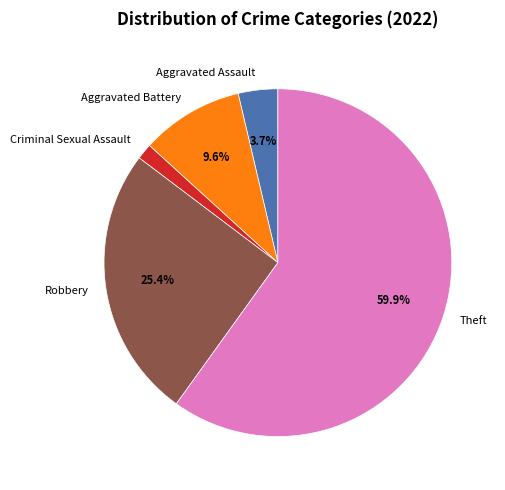

True or false: Theft accounts for 60% of the total.

True